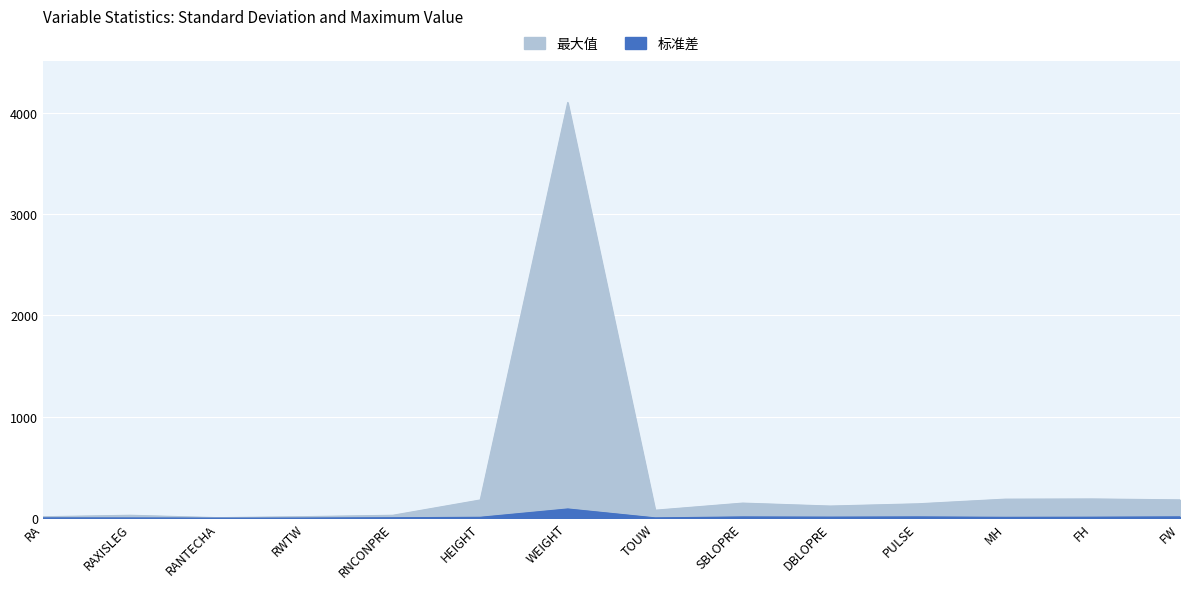

At which category is the sum across all series the highest?

WEIGHT